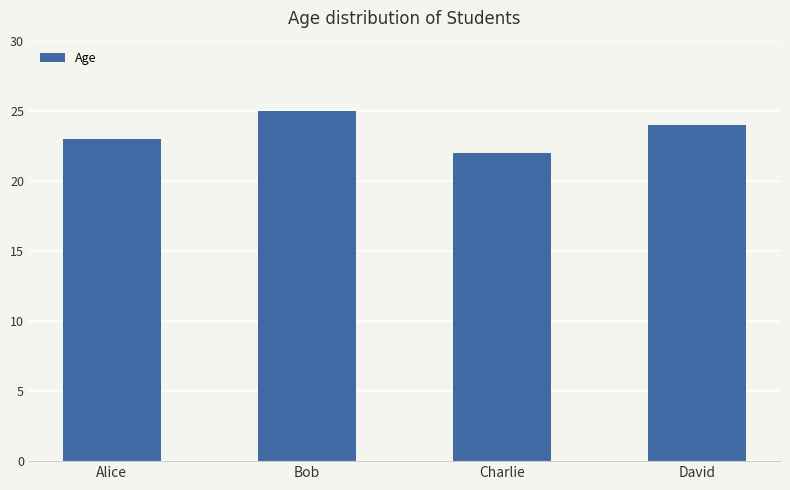

The value at Alice is 34. True or false?

False